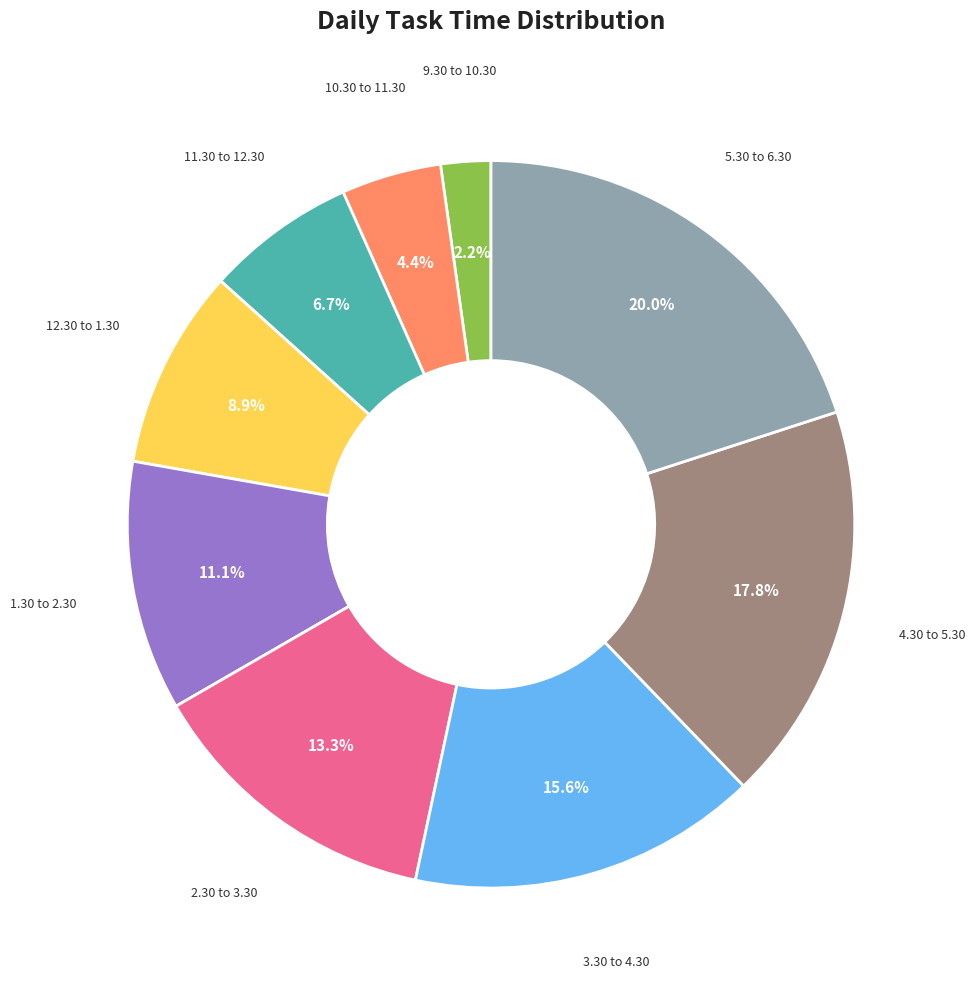

Is there a majority slice in this chart?

No